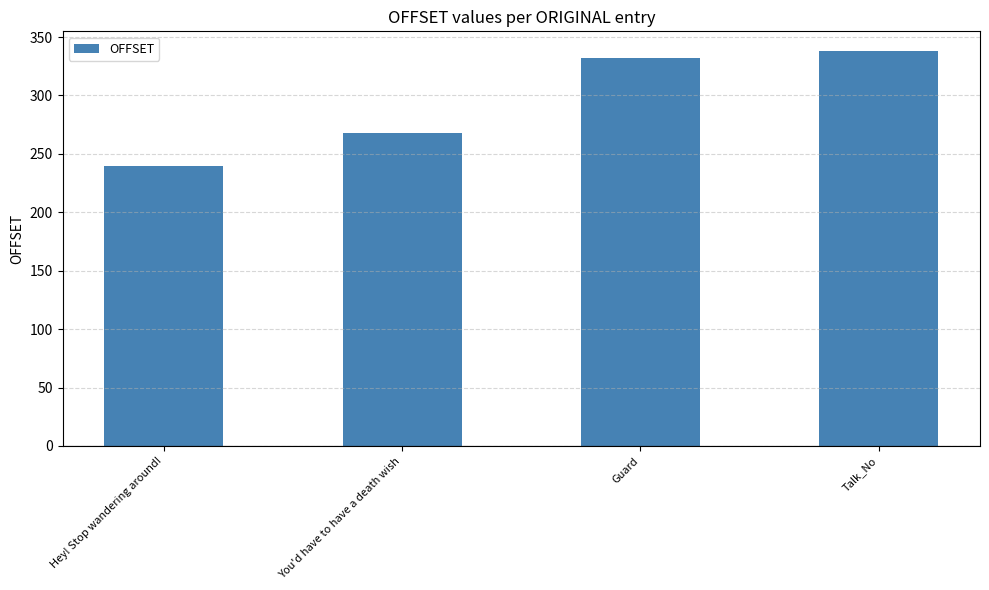

List the labels in order of value, smallest first.

Hey! Stop wandering around!, You'd have to have a death wish, Guard, Talk_No